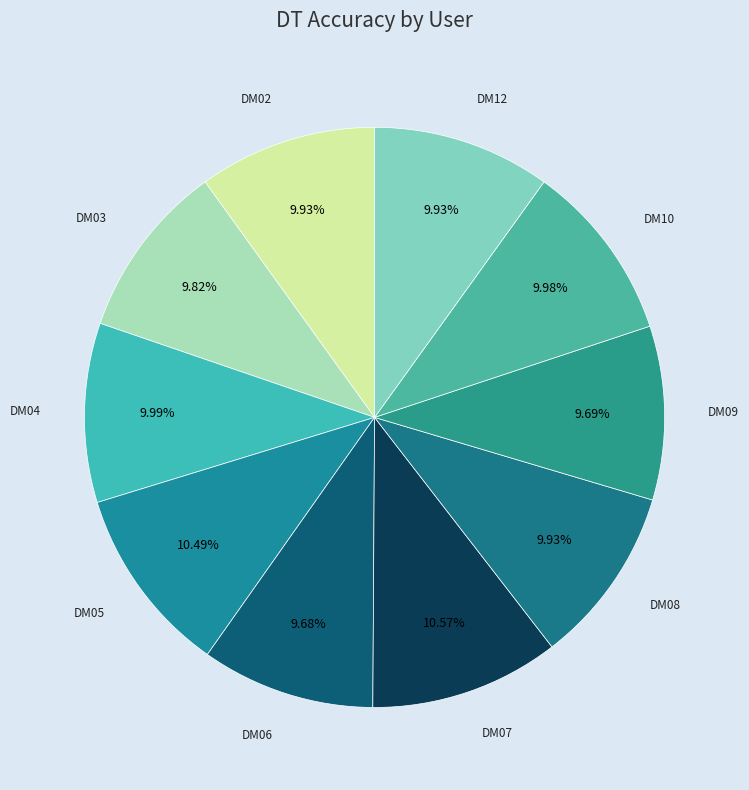

To the nearest percent, what is the average slice percentage?

10%